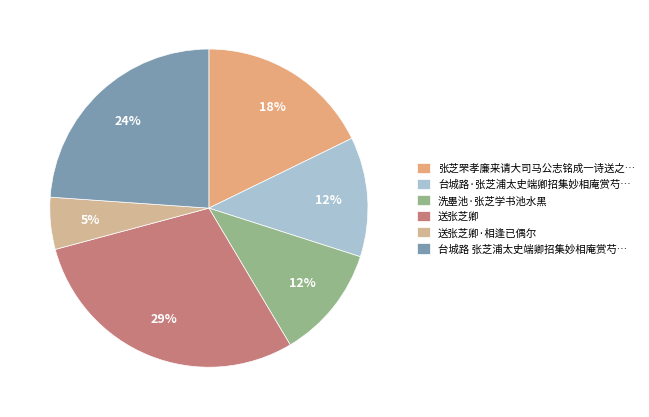

To the nearest percent, what is the average slice percentage?

17%